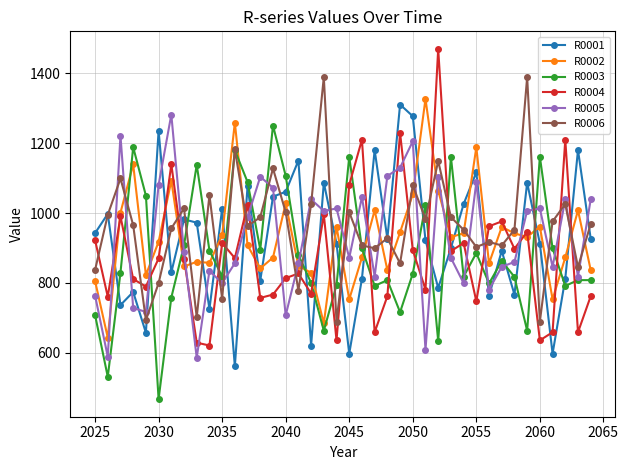

True or false: R0003 and R0002 intersect in this chart.

True